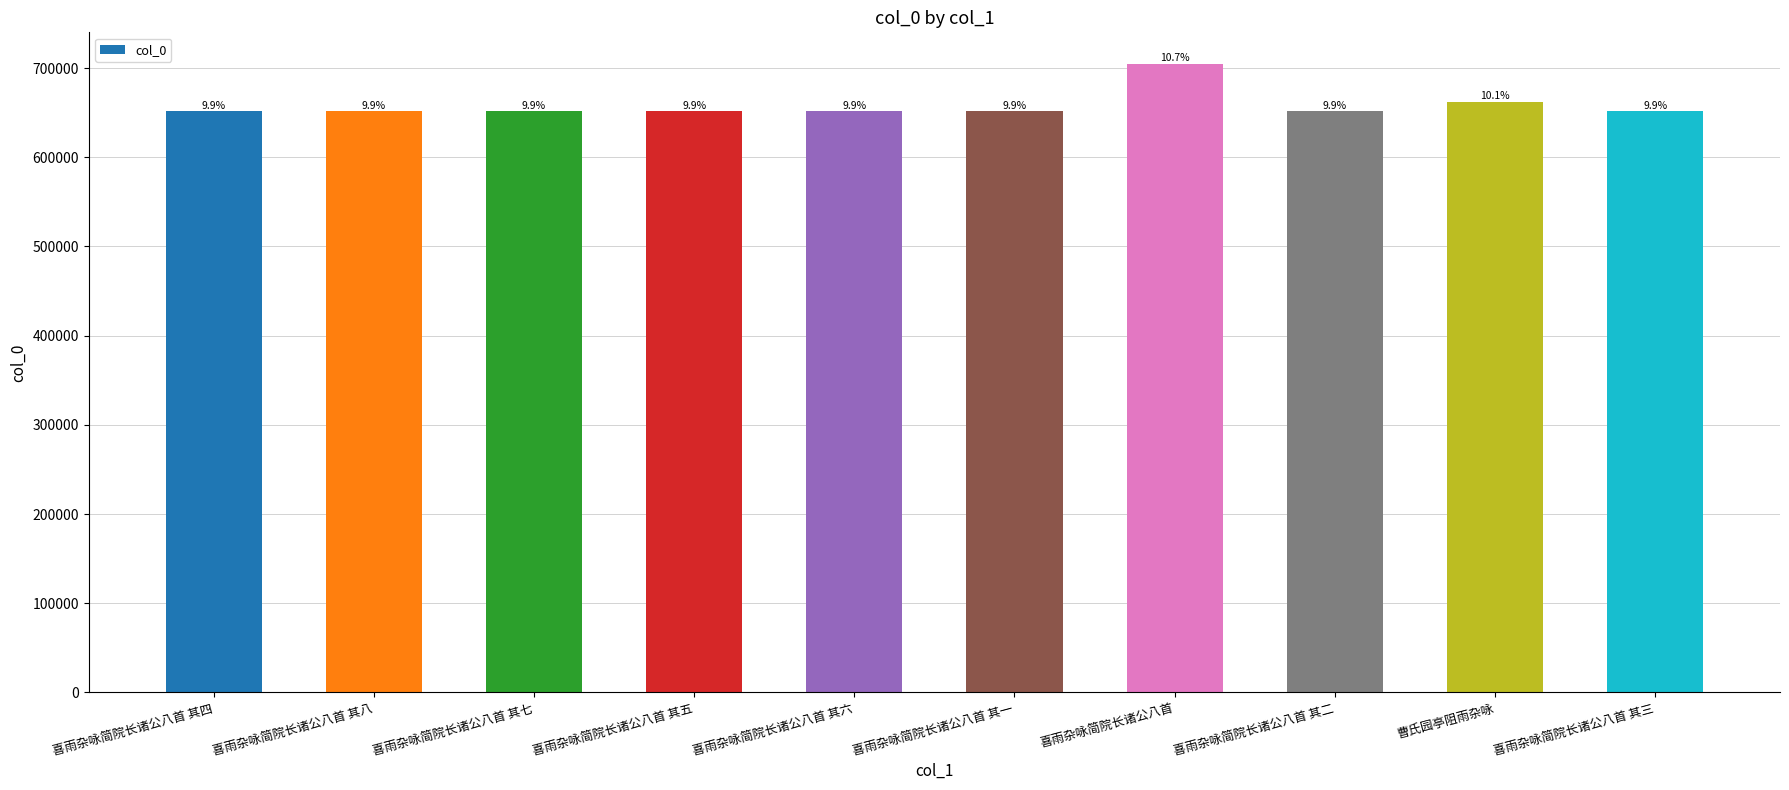

How many bars are there in total?

10